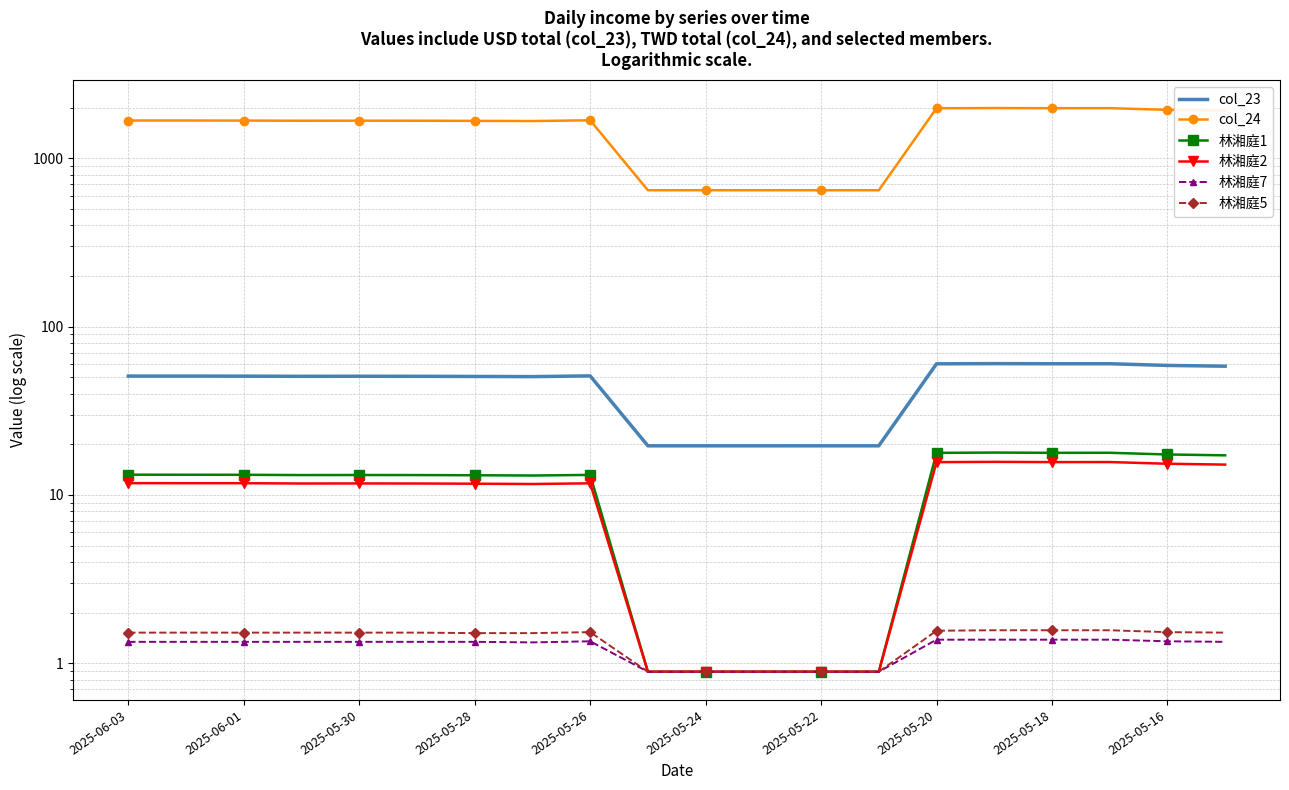

What is the average value of the 林湘庭2 series?

10.1